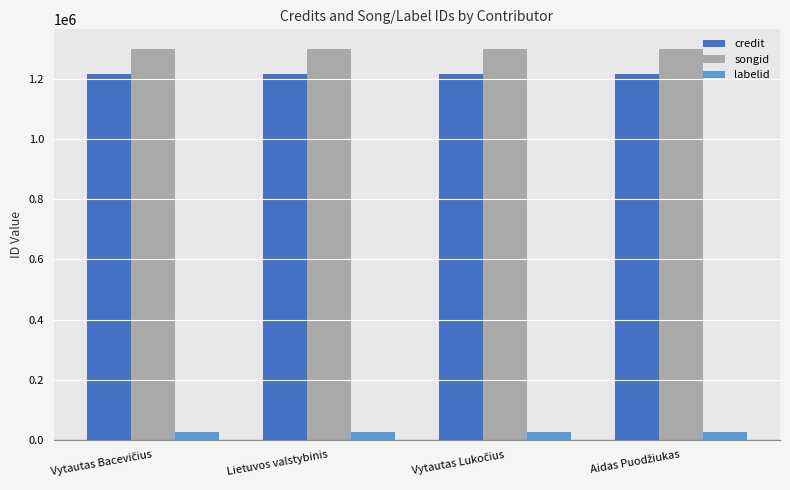

What is the sum of all songid values?

5200932